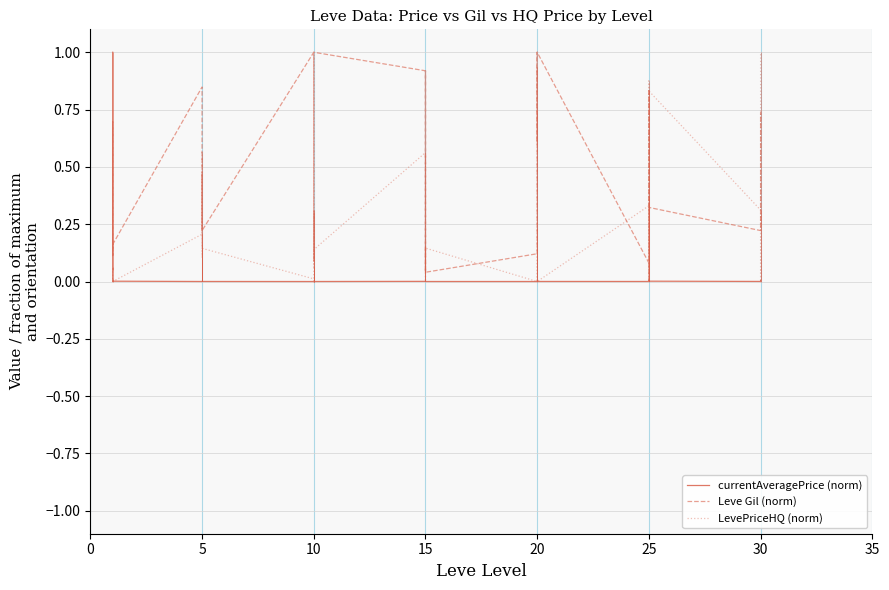

What is the difference between the second highest and minimum values in the LevePriceHQ (norm) series?

0.9